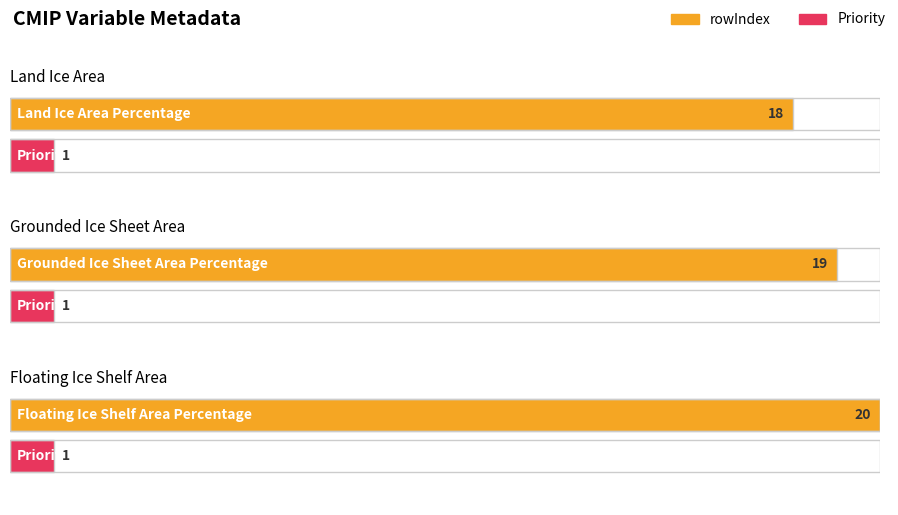

At which label is Priority closest to 1?

Land Ice Area Percentage